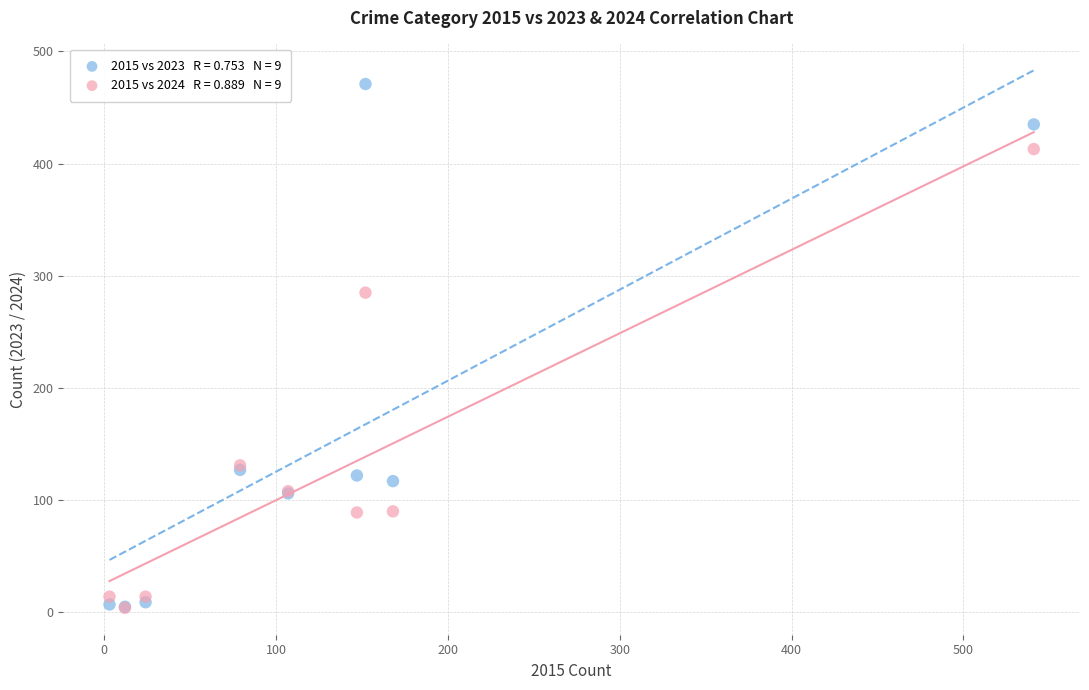

Across all series, what Y value is closest to 237?

285